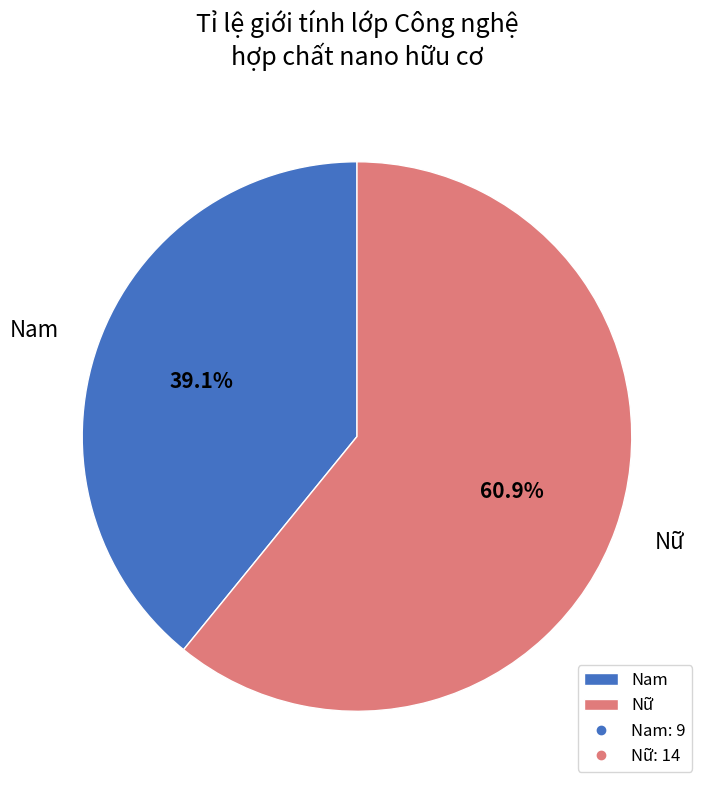

Is it true that Nữ is 51% of the pie?

False